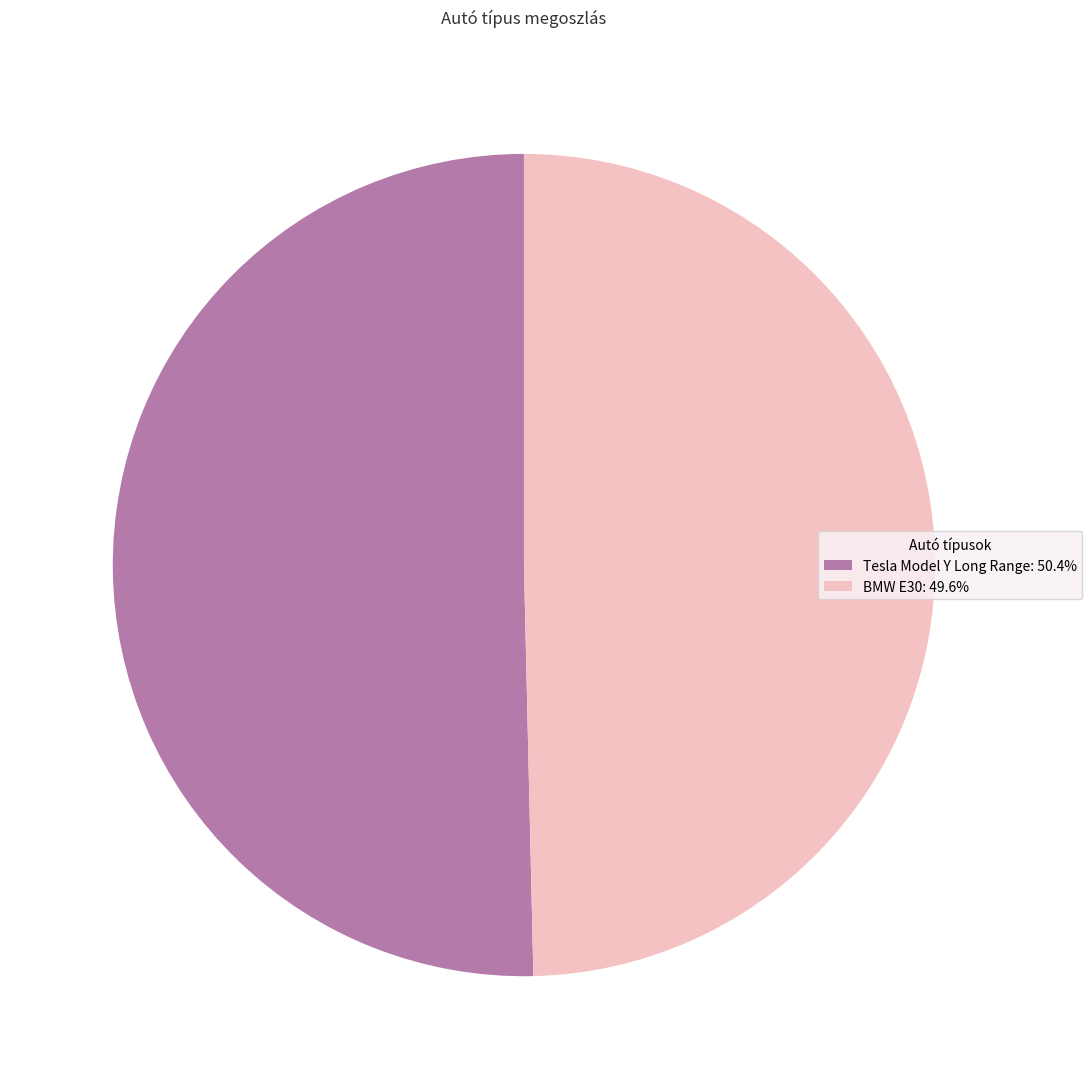

Combined, do Tesla Model Y Long Range: 50.4% and BMW E30: 49.6% account for over 50%?

Yes